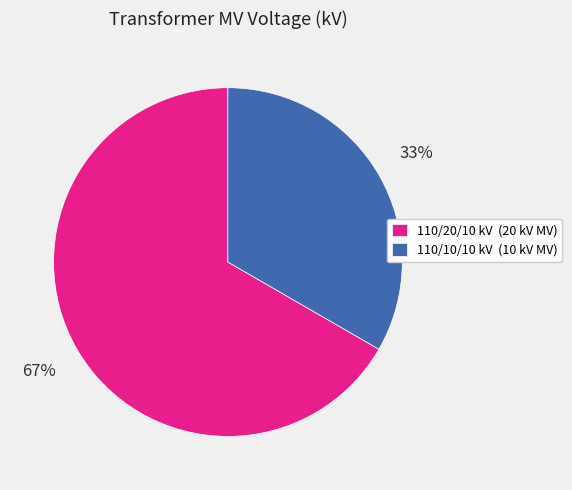

Combined, do 110/20/10 kV (20 kV MV) and 110/10/10 kV (10 kV MV) account for over 50%?

Yes